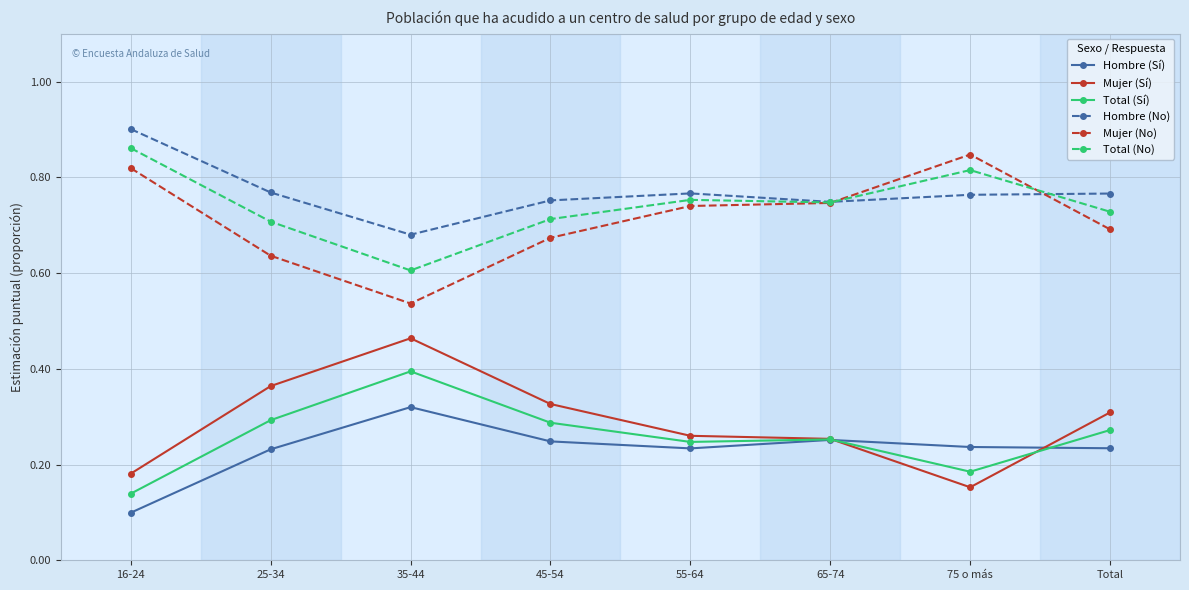

The Hombre (Sí) series shows 0.3 at 55-64. True or false?

False